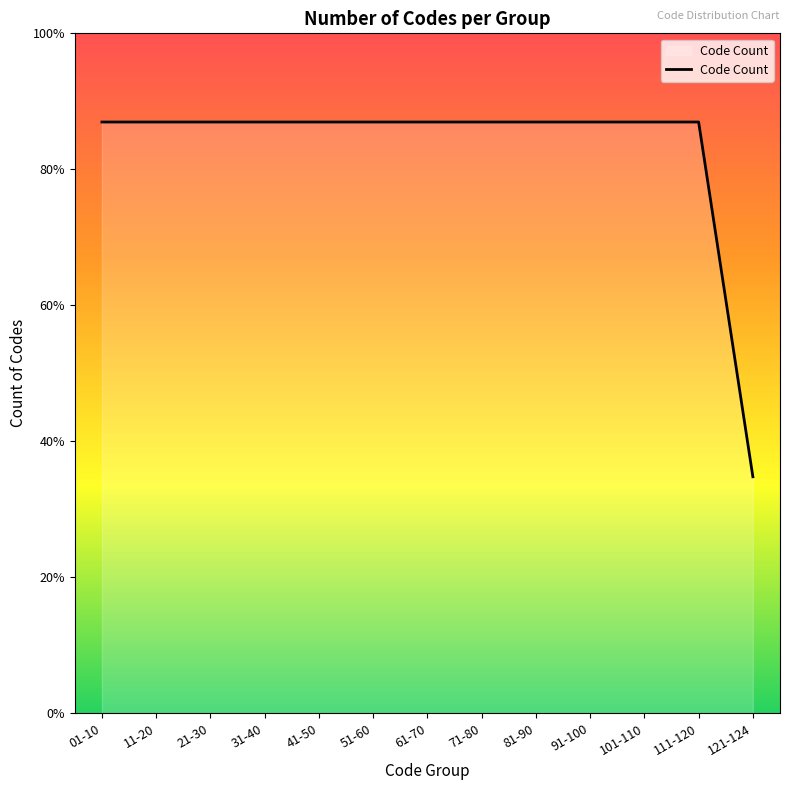

At which category does the chart reach its peak across all series?

01-10